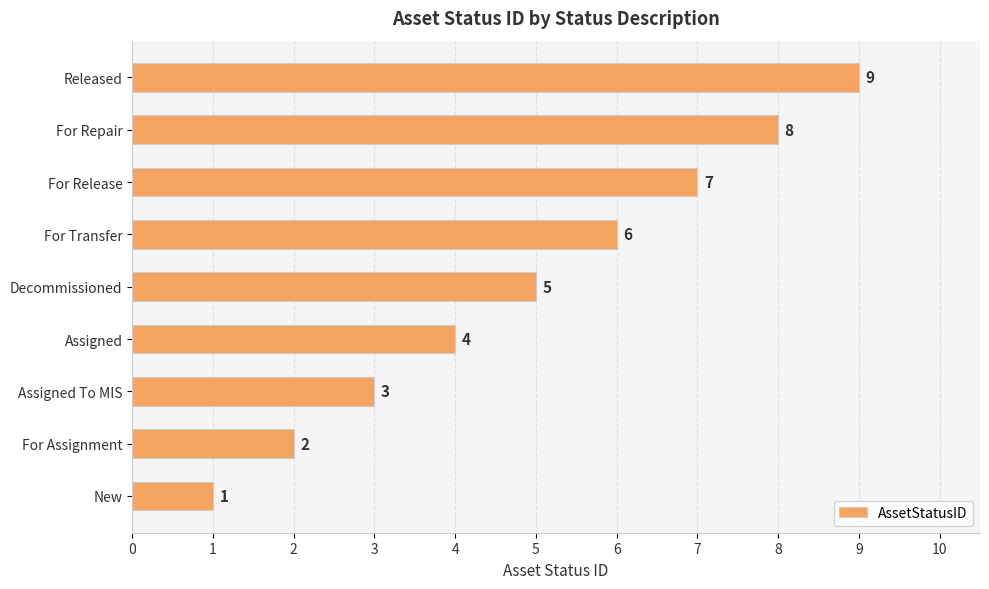

What is the maximum value shown in the chart?

9